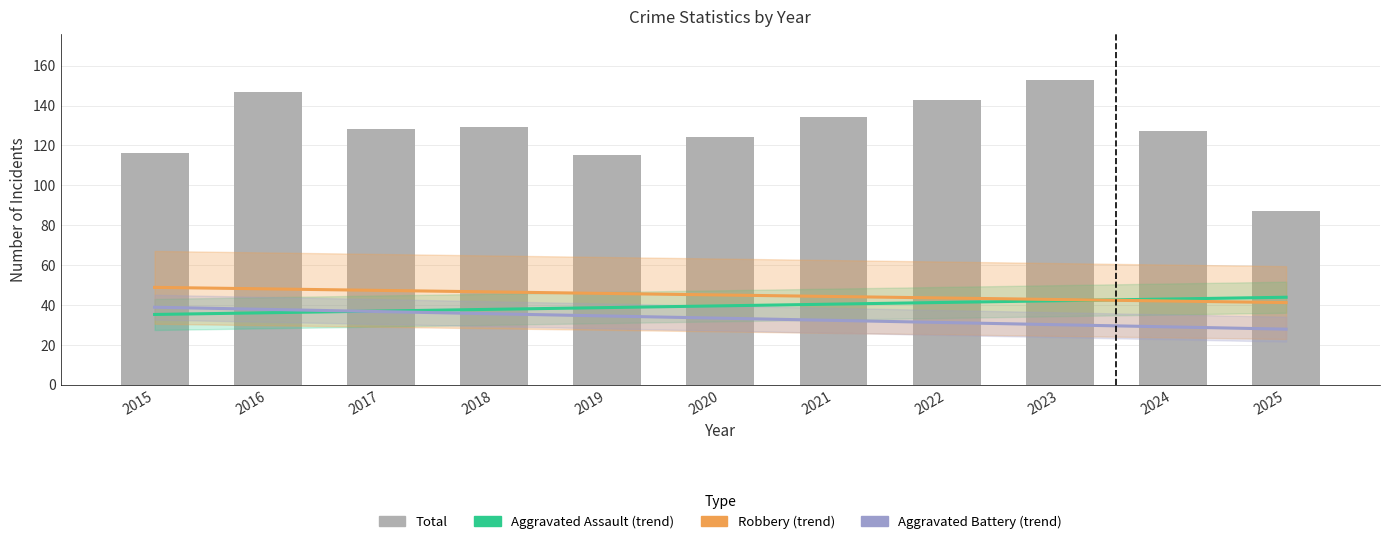

Which category has the lowest value in the Aggravated Battery series?

2025